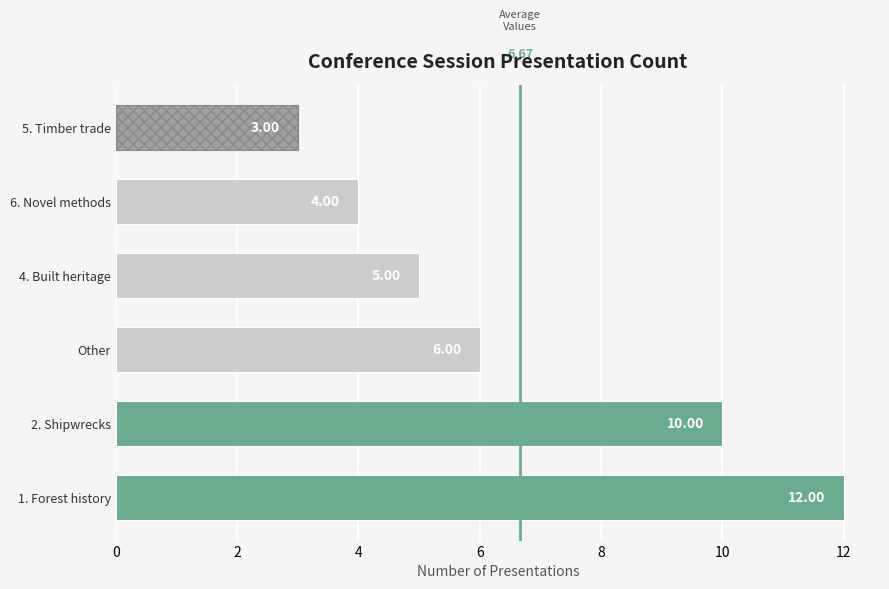

Which label corresponds to the largest value in the chart?

1. Forest history